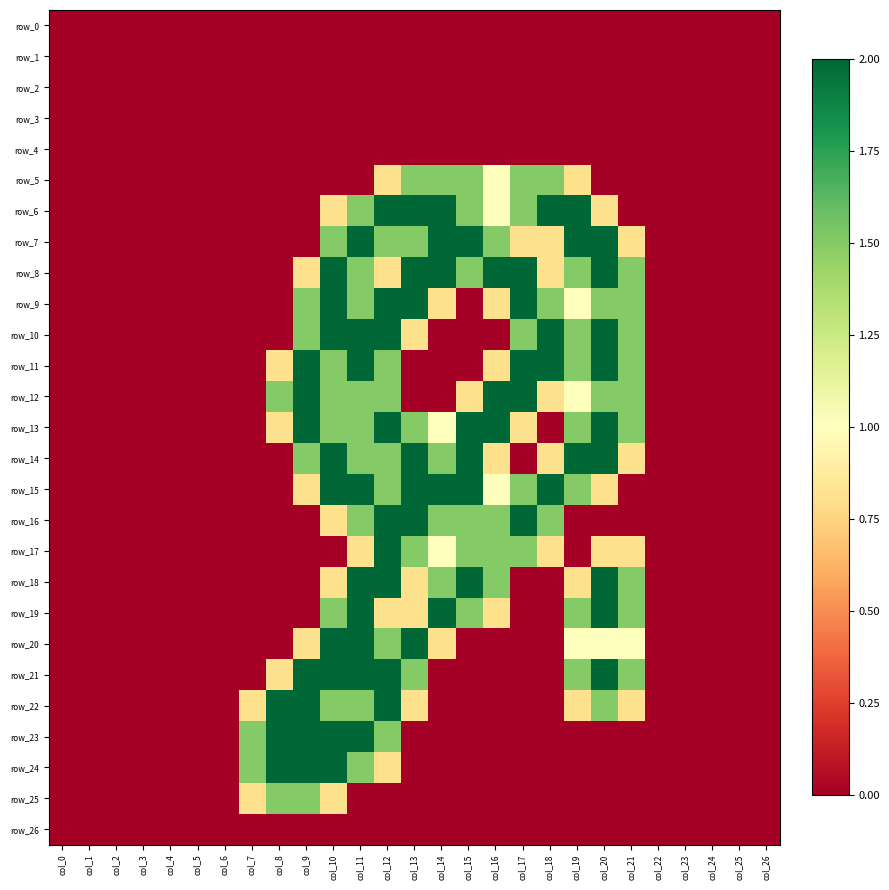

Reading right to left, list all the values displayed in this chart.

row_0: 0.0	0.0	0.0	0.0	0.0	0.0	0.0	0.0	0.0	0.0	0.0	0.0	0.0	0.0	0.0	0.0	0.0	0.0	0.0	0.0	0.0	0.0	0.0	0.0	0.0	0.0	0.0
row_1: 0.0	0.0	0.0	0.0	0.0	0.0	0.0	0.0	0.0	0.0	0.0	0.0	0.0	0.0	0.0	0.0	0.0	0.0	0.0	0.0	0.0	0.0	0.0	0.0	0.0	0.0	0.0
row_2: 0.0	0.0	0.0	0.0	0.0	0.0	0.0	0.0	0.0	0.0	0.0	0.0	0.0	0.0	0.0	0.0	0.0	0.0	0.0	0.0	0.0	0.0	0.0	0.0	0.0	0.0	0.0
row_3: 0.0	0.0	0.0	0.0	0.0	0.0	0.0	0.0	0.0	0.0	0.0	0.0	0.0	0.0	0.0	0.0	0.0	0.0	0.0	0.0	0.0	0.0	0.0	0.0	0.0	0.0	0.0
row_4: 0.0	0.0	0.0	0.0	0.0	0.0	0.0	0.0	0.0	0.0	0.0	0.0	0.0	0.0	0.0	0.0	0.0	0.0	0.0	0.0	0.0	0.0	0.0	0.0	0.0	0.0	0.0
row_5: 0.0	0.0	0.0	0.0	0.0	0.0	0.0	0.8	1.5	1.5	1.0	1.5	1.5	1.5	0.8	0.0	0.0	0.0	0.0	0.0	0.0	0.0	0.0	0.0	0.0	0.0	0.0
row_6: 0.0	0.0	0.0	0.0	0.0	0.0	0.8	2.0	2.0	1.5	1.0	1.5	2.0	2.0	2.0	1.5	0.8	0.0	0.0	0.0	0.0	0.0	0.0	0.0	0.0	0.0	0.0
row_7: 0.0	0.0	0.0	0.0	0.0	0.8	2.0	2.0	0.8	0.8	1.5	2.0	2.0	1.5	1.5	2.0	1.5	0.0	0.0	0.0	0.0	0.0	0.0	0.0	0.0	0.0	0.0
row_8: 0.0	0.0	0.0	0.0	0.0	1.5	2.0	1.5	0.8	2.0	2.0	1.5	2.0	2.0	0.8	1.5	2.0	0.8	0.0	0.0	0.0	0.0	0.0	0.0	0.0	0.0	0.0
row_9: 0.0	0.0	0.0	0.0	0.0	1.5	1.5	1.0	1.5	2.0	0.8	0.0	0.8	2.0	2.0	1.5	2.0	1.5	0.0	0.0	0.0	0.0	0.0	0.0	0.0	0.0	0.0
row_10: 0.0	0.0	0.0	0.0	0.0	1.5	2.0	1.5	2.0	1.5	0.0	0.0	0.0	0.8	2.0	2.0	2.0	1.5	0.0	0.0	0.0	0.0	0.0	0.0	0.0	0.0	0.0
row_11: 0.0	0.0	0.0	0.0	0.0	1.5	2.0	1.5	2.0	2.0	0.8	0.0	0.0	0.0	1.5	2.0	1.5	2.0	0.8	0.0	0.0	0.0	0.0	0.0	0.0	0.0	0.0
row_12: 0.0	0.0	0.0	0.0	0.0	1.5	1.5	1.0	0.8	2.0	2.0	0.8	0.0	0.0	1.5	1.5	1.5	2.0	1.5	0.0	0.0	0.0	0.0	0.0	0.0	0.0	0.0
row_13: 0.0	0.0	0.0	0.0	0.0	1.5	2.0	1.5	0.0	0.8	2.0	2.0	1.0	1.5	2.0	1.5	1.5	2.0	0.8	0.0	0.0	0.0	0.0	0.0	0.0	0.0	0.0
row_14: 0.0	0.0	0.0	0.0	0.0	0.8	2.0	2.0	0.8	0.0	0.8	2.0	1.5	2.0	1.5	1.5	2.0	1.5	0.0	0.0	0.0	0.0	0.0	0.0	0.0	0.0	0.0
row_15: 0.0	0.0	0.0	0.0	0.0	0.0	0.8	1.5	2.0	1.5	1.0	2.0	2.0	2.0	1.5	2.0	2.0	0.8	0.0	0.0	0.0	0.0	0.0	0.0	0.0	0.0	0.0
row_16: 0.0	0.0	0.0	0.0	0.0	0.0	0.0	0.0	1.5	2.0	1.5	1.5	1.5	2.0	2.0	1.5	0.8	0.0	0.0	0.0	0.0	0.0	0.0	0.0	0.0	0.0	0.0
row_17: 0.0	0.0	0.0	0.0	0.0	0.8	0.8	0.0	0.8	1.5	1.5	1.5	1.0	1.5	2.0	0.8	0.0	0.0	0.0	0.0	0.0	0.0	0.0	0.0	0.0	0.0	0.0
row_18: 0.0	0.0	0.0	0.0	0.0	1.5	2.0	0.8	0.0	0.0	1.5	2.0	1.5	0.8	2.0	2.0	0.8	0.0	0.0	0.0	0.0	0.0	0.0	0.0	0.0	0.0	0.0
row_19: 0.0	0.0	0.0	0.0	0.0	1.5	2.0	1.5	0.0	0.0	0.8	1.5	2.0	0.8	0.8	2.0	1.5	0.0	0.0	0.0	0.0	0.0	0.0	0.0	0.0	0.0	0.0
row_20: 0.0	0.0	0.0	0.0	0.0	1.0	1.0	1.0	0.0	0.0	0.0	0.0	0.8	2.0	1.5	2.0	2.0	0.8	0.0	0.0	0.0	0.0	0.0	0.0	0.0	0.0	0.0
row_21: 0.0	0.0	0.0	0.0	0.0	1.5	2.0	1.5	0.0	0.0	0.0	0.0	0.0	1.5	2.0	2.0	2.0	2.0	0.8	0.0	0.0	0.0	0.0	0.0	0.0	0.0	0.0
row_22: 0.0	0.0	0.0	0.0	0.0	0.8	1.5	0.8	0.0	0.0	0.0	0.0	0.0	0.8	2.0	1.5	1.5	2.0	2.0	0.8	0.0	0.0	0.0	0.0	0.0	0.0	0.0
row_23: 0.0	0.0	0.0	0.0	0.0	0.0	0.0	0.0	0.0	0.0	0.0	0.0	0.0	0.0	1.5	2.0	2.0	2.0	2.0	1.5	0.0	0.0	0.0	0.0	0.0	0.0	0.0
row_24: 0.0	0.0	0.0	0.0	0.0	0.0	0.0	0.0	0.0	0.0	0.0	0.0	0.0	0.0	0.8	1.5	2.0	2.0	2.0	1.5	0.0	0.0	0.0	0.0	0.0	0.0	0.0
row_25: 0.0	0.0	0.0	0.0	0.0	0.0	0.0	0.0	0.0	0.0	0.0	0.0	0.0	0.0	0.0	0.0	0.8	1.5	1.5	0.8	0.0	0.0	0.0	0.0	0.0	0.0	0.0
row_26: 0.0	0.0	0.0	0.0	0.0	0.0	0.0	0.0	0.0	0.0	0.0	0.0	0.0	0.0	0.0	0.0	0.0	0.0	0.0	0.0	0.0	0.0	0.0	0.0	0.0	0.0	0.0